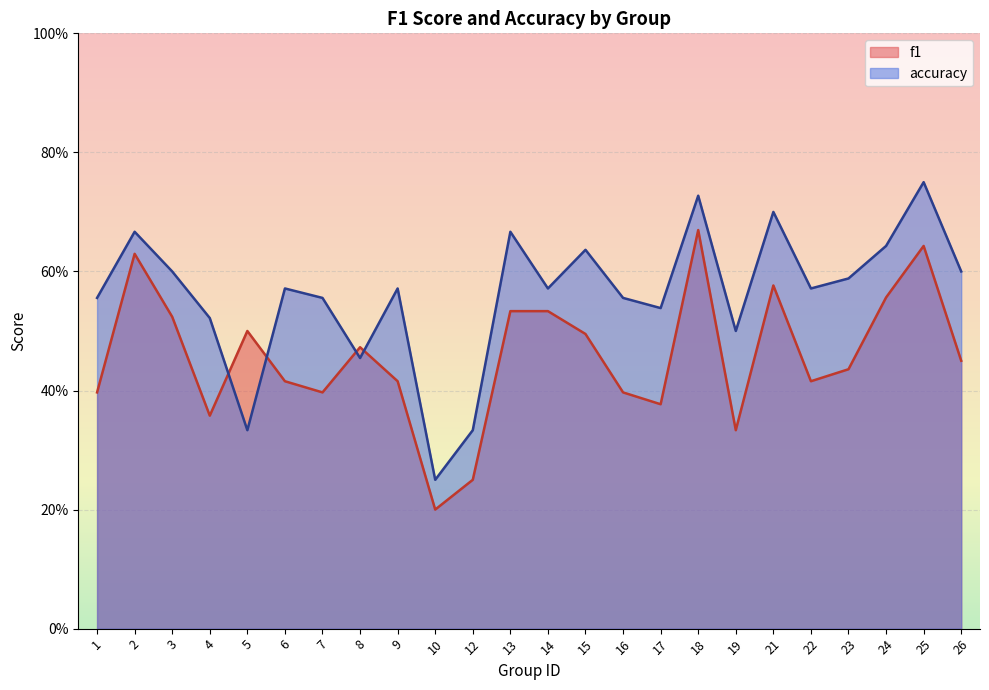

Where do accuracy and f1 first cross each other?

4 and 5